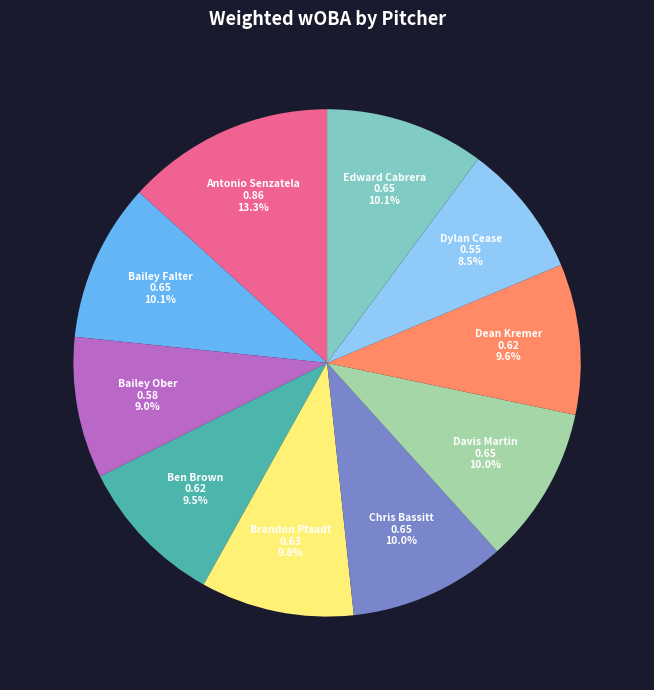

Is there a majority slice in this chart?

No